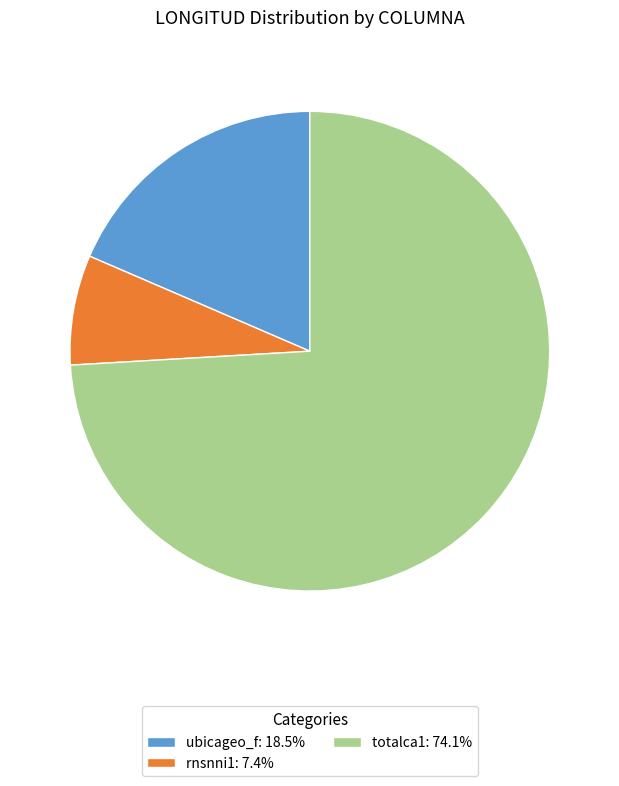

What is the ratio of the value at totalca1: 74.1% to the value at rnsnni1: 7.4%?

10.0